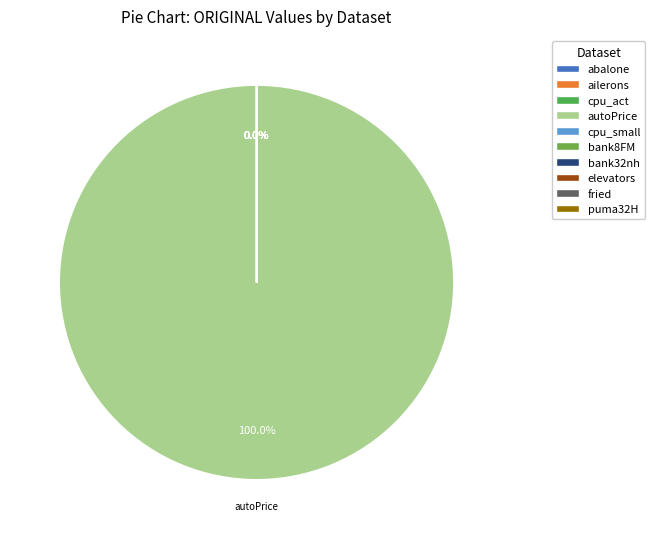

Which category has the biggest portion of the pie?

autoPrice